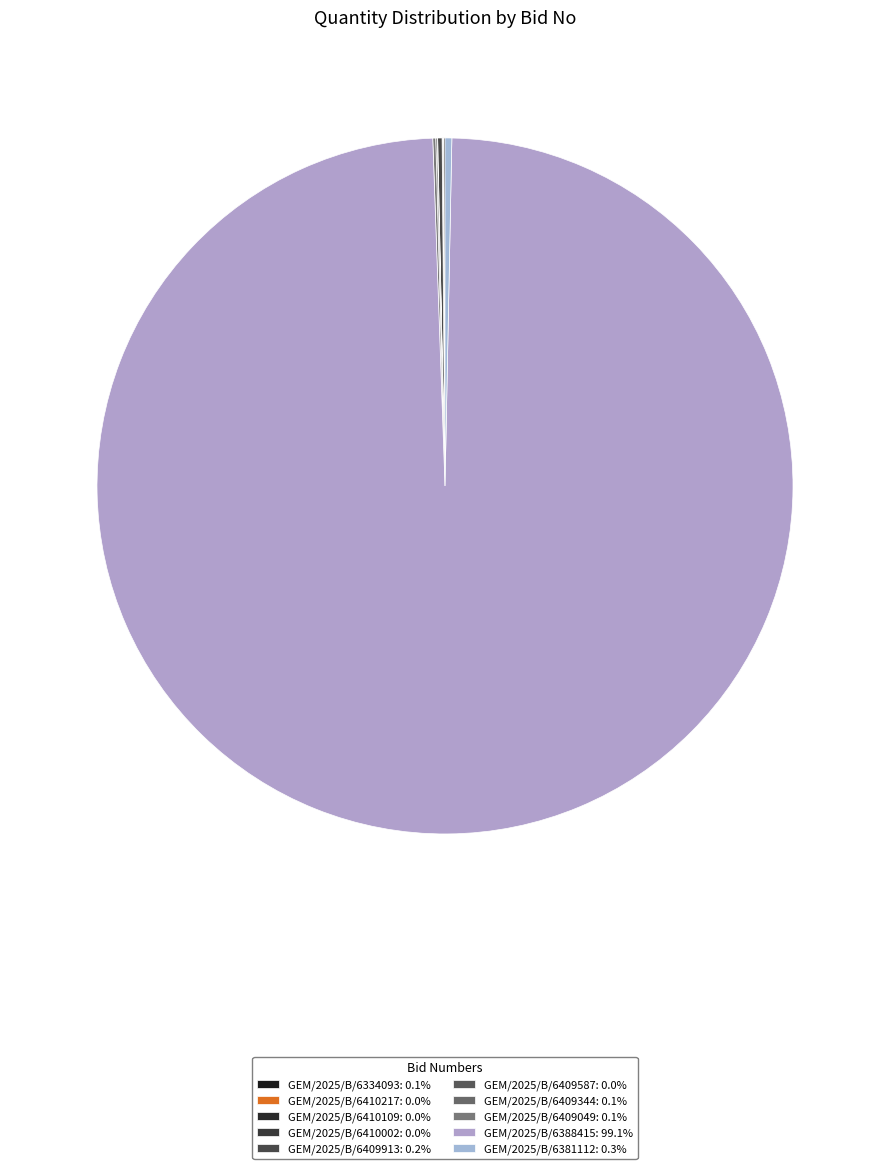

Which slice is the largest?

GEM/2025/B/6388415